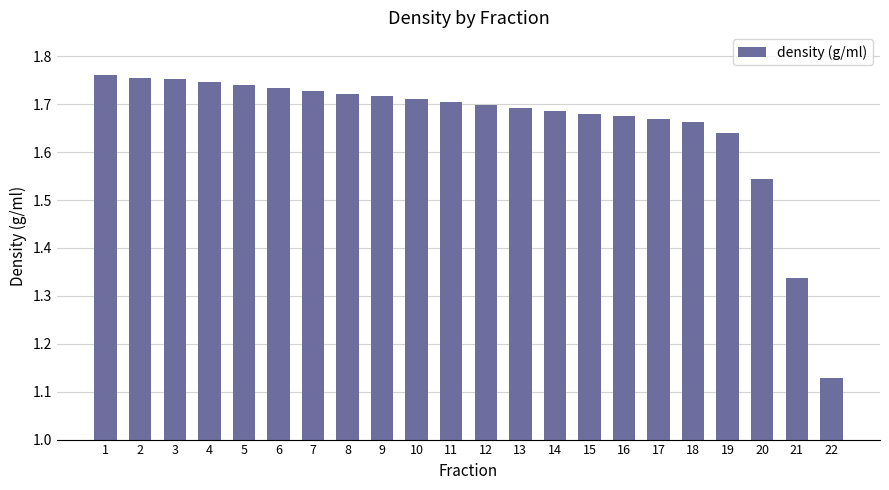

What is the sum of all values?

36.5